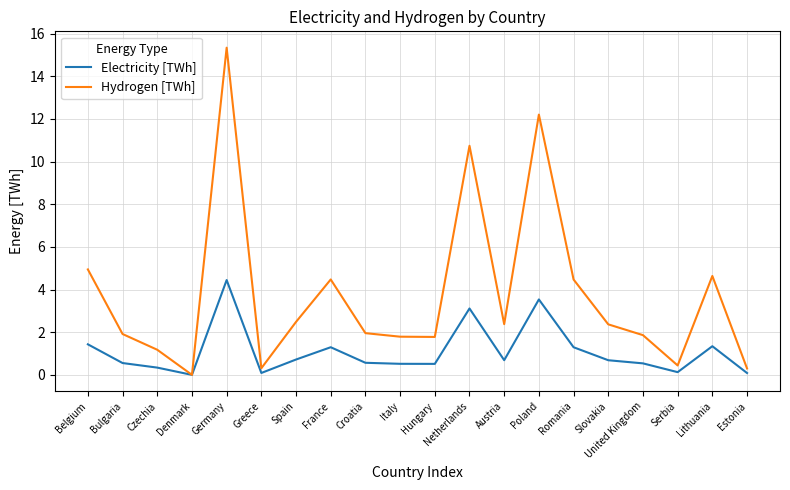

Where is the first local minimum for Electricity [TWh]?

Denmark